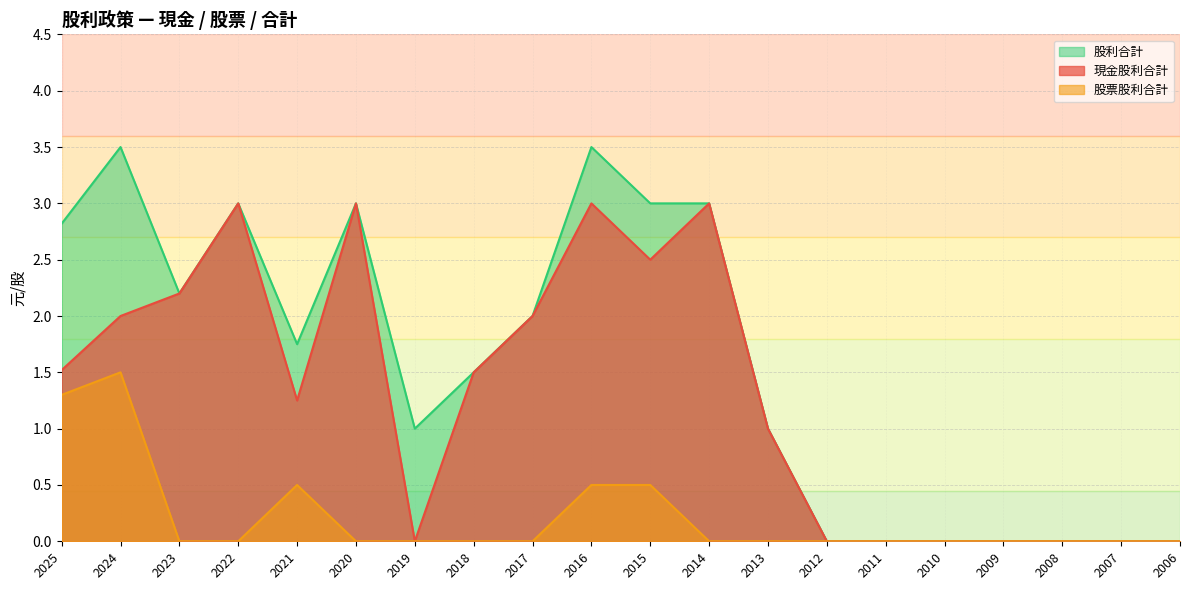

List the series in order of their peak value, highest first.

股利合計, 現金股利合計, 股票股利合計